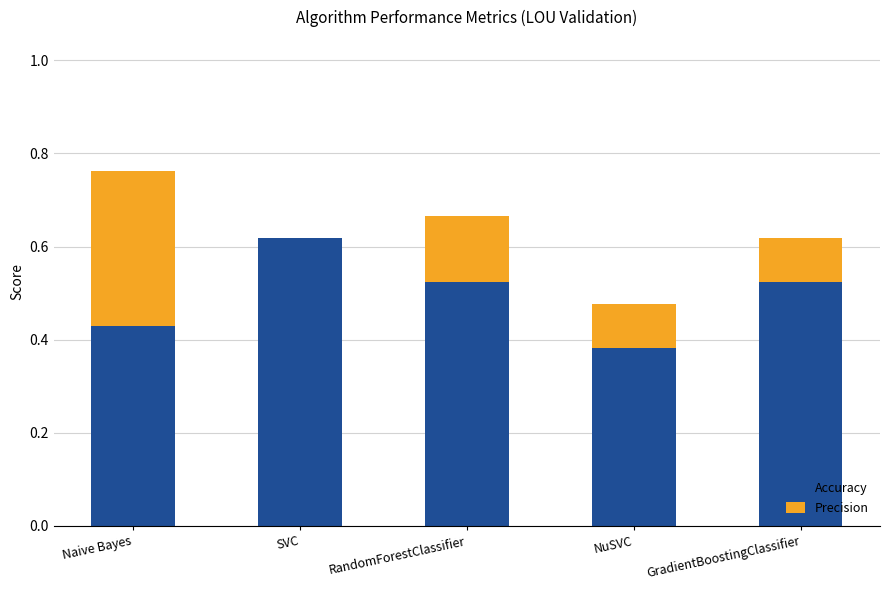

Are the bars horizontal?

No